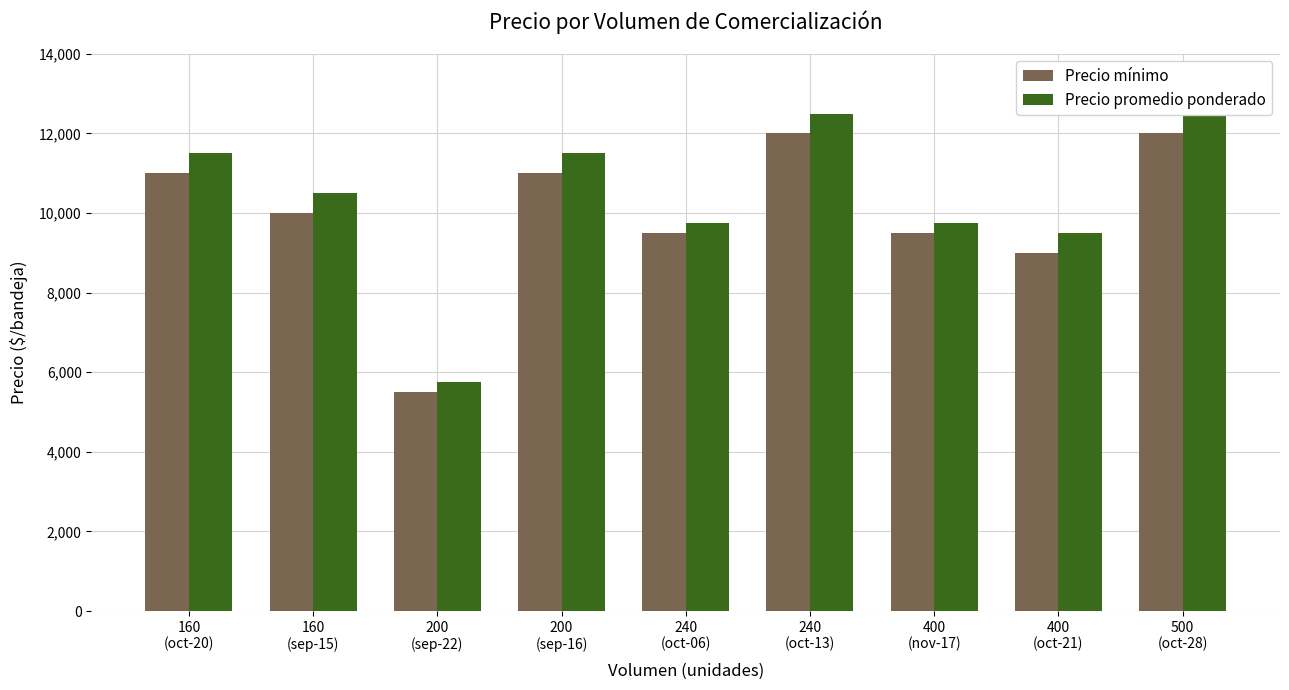

Which series changed the most between 200
(sep-16) and 400
(oct-21)?

Precio mínimo